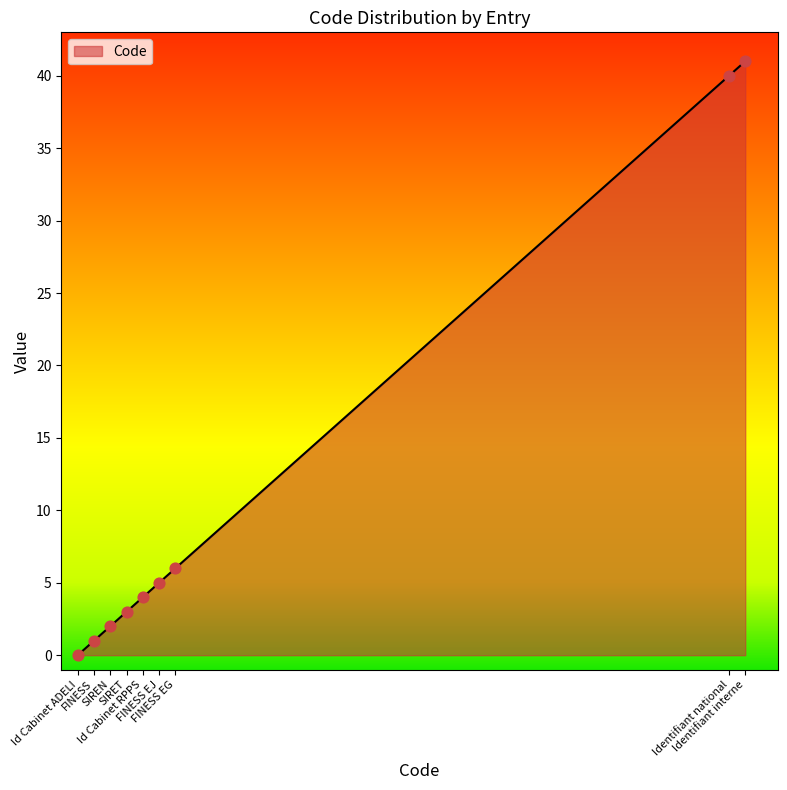

Which has a higher value, Identifiant interne or FINESS EG?

Identifiant interne